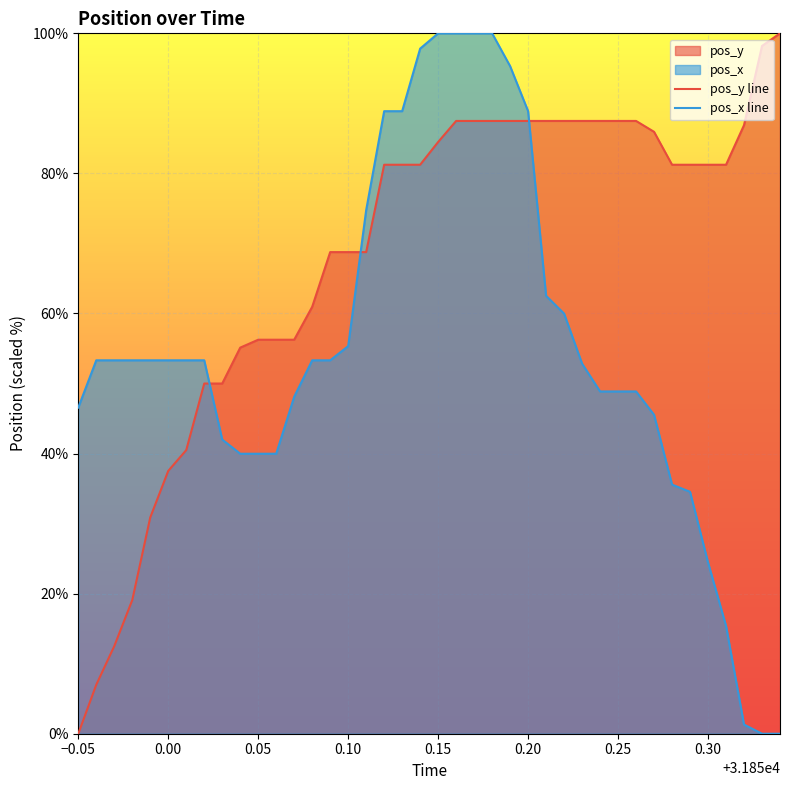

Which series has the largest total across all categories?

pos_y line